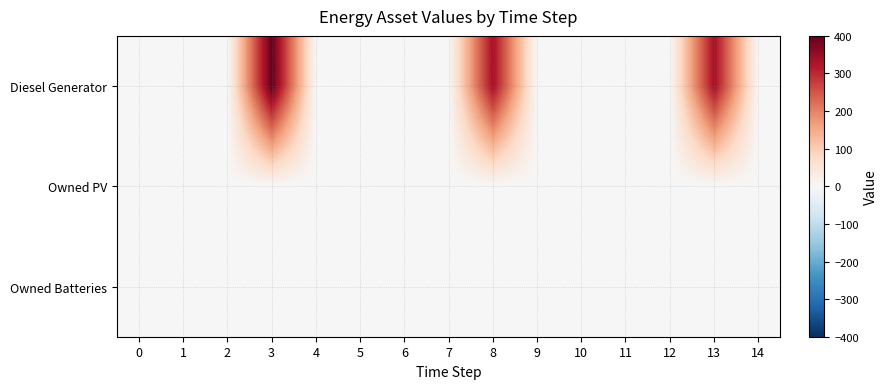

Which series has the largest total across all categories?

row_0